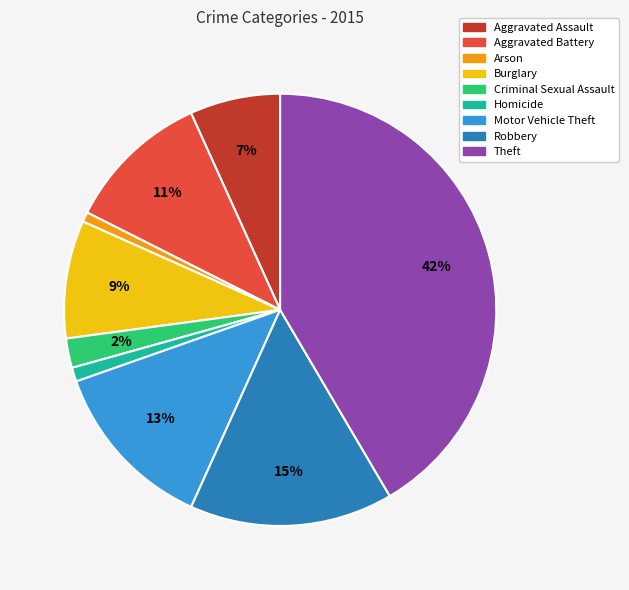

To the nearest percent, what is the average slice percentage?

11%